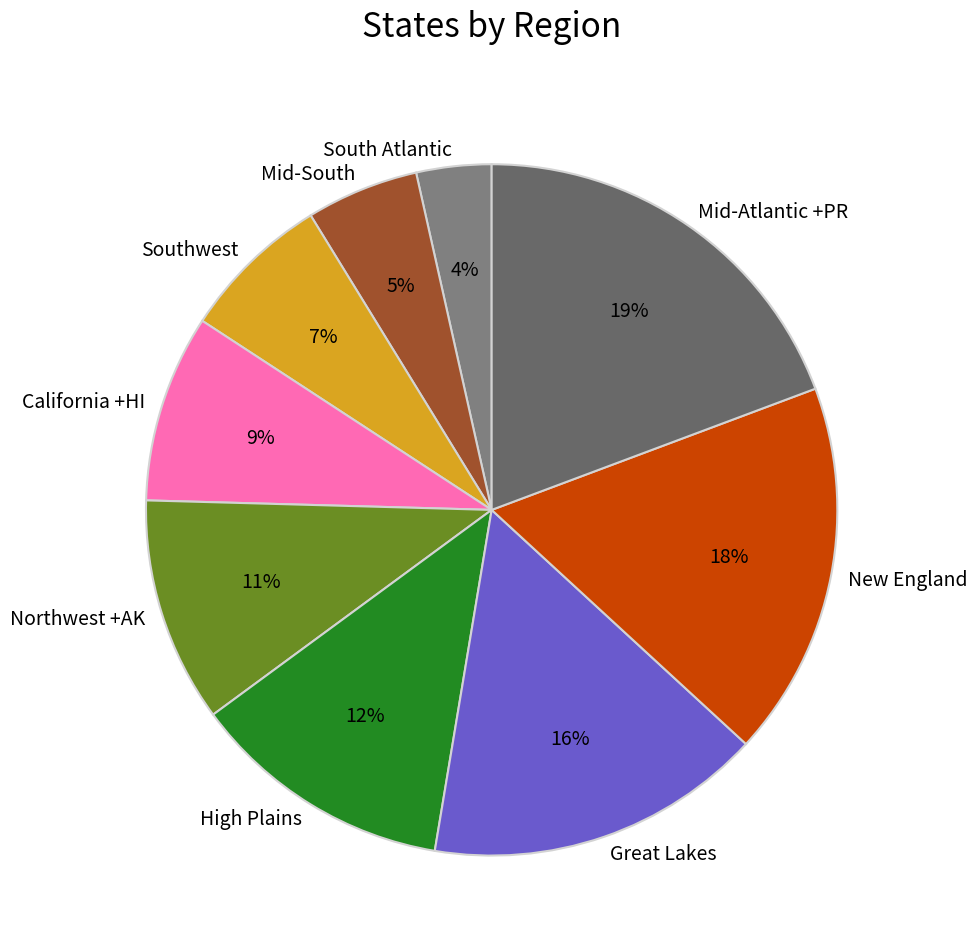

To the nearest percent, what is the average slice percentage?

11%